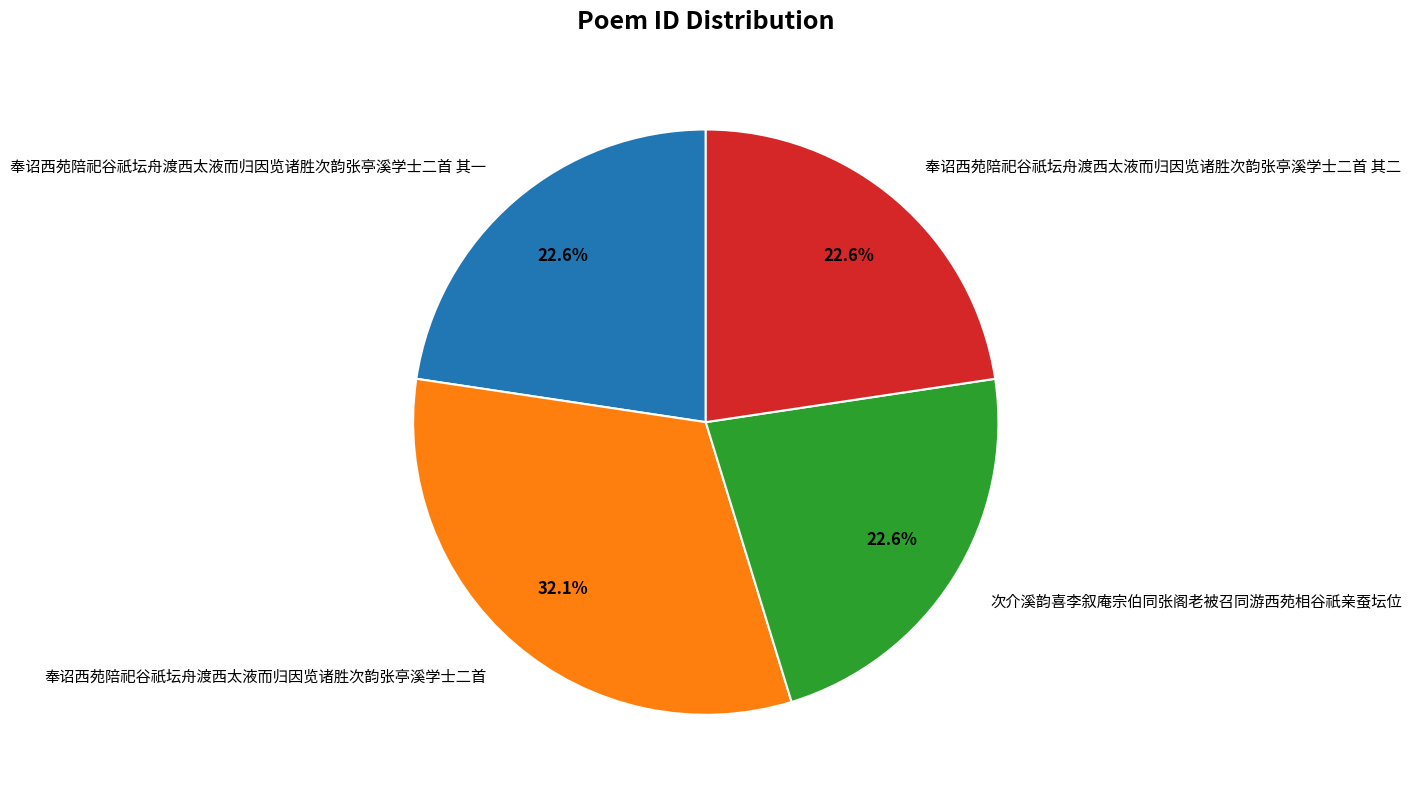

To the nearest percent, what percentage of the pie is 次介溪韵喜李叙庵宗伯同张阁老被召同游西苑相谷祇亲蚕坛位?

23%